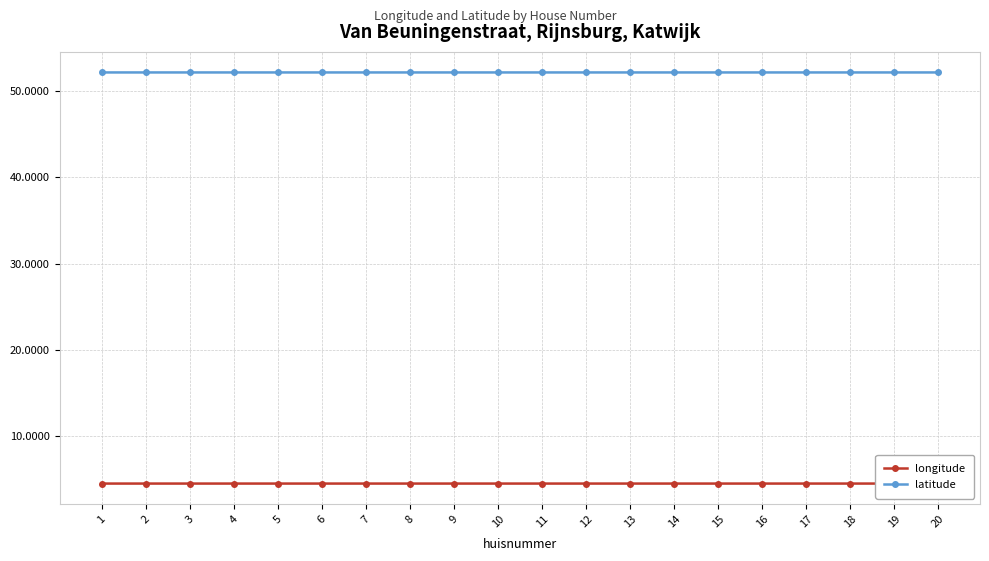

Where is latitude nearest to the value 52?

7